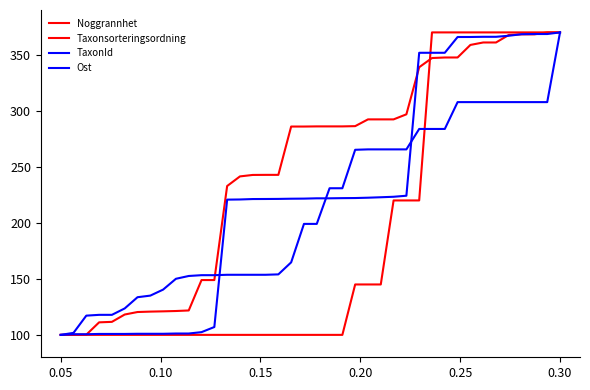

Does the chart display data point markers on the line(s)?

No